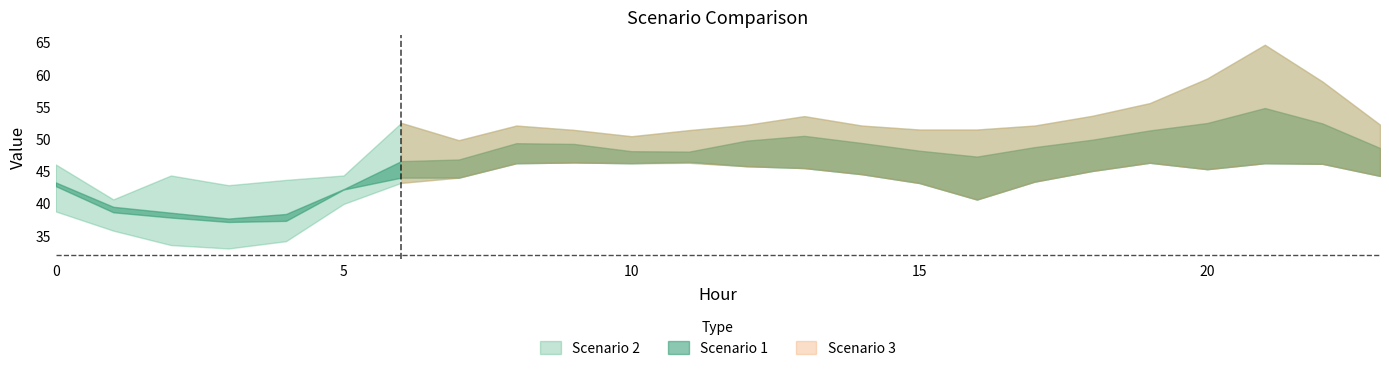

What are all the series names shown in the legend?

Scenario 1, Scenario 2, Scenario 3